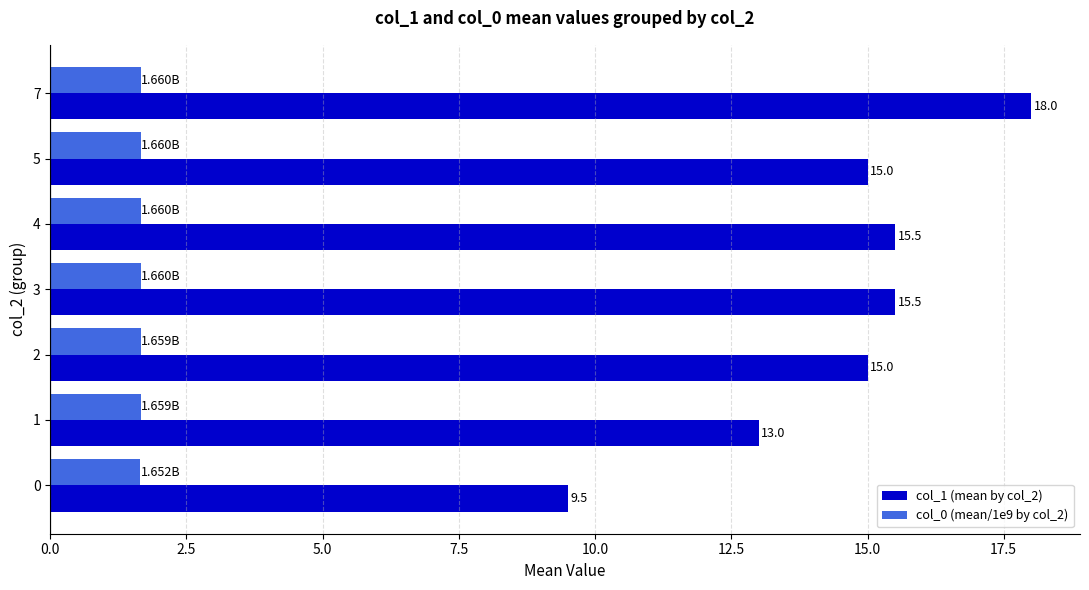

How many col_0 (mean/1e9 by col_2) values are between 1 and 2?

7